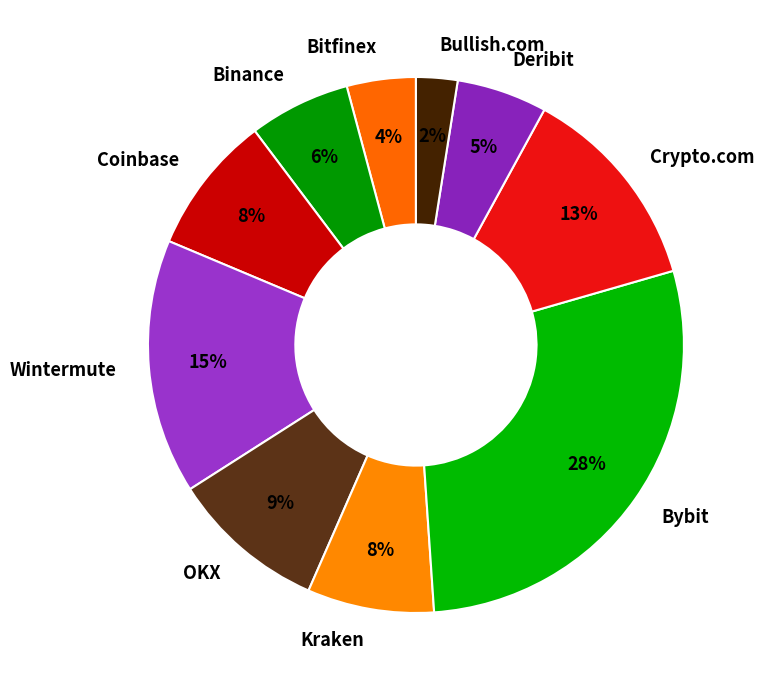

Count the number of slices in the pie.

10